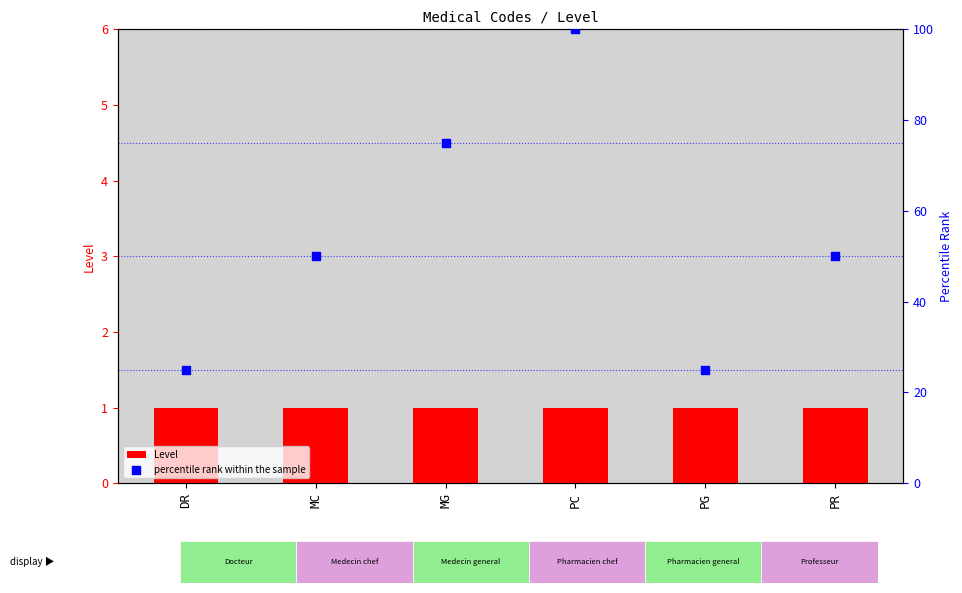

Which series has the largest total across all categories?

percentile rank within the sample